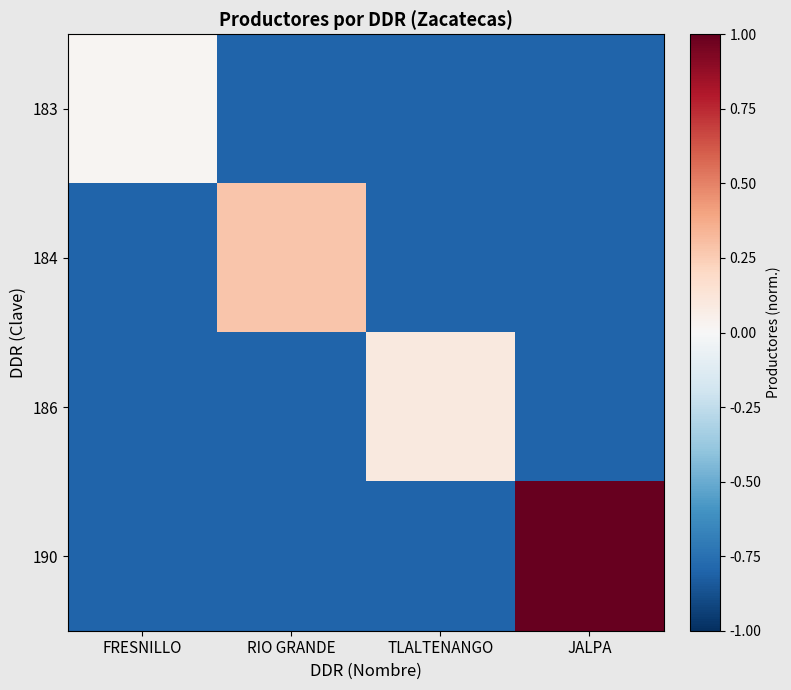

Rank the series at TLALTENANGO from highest to lowest value.

186, 183, 184, 190